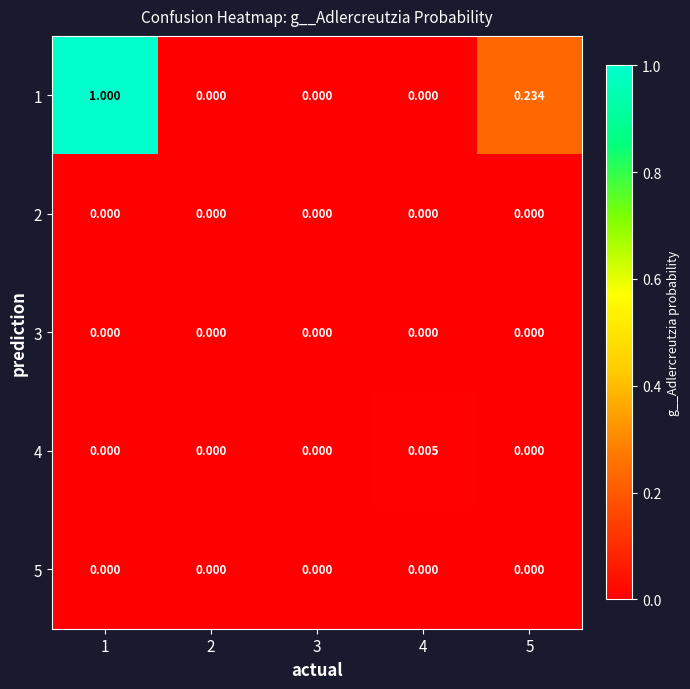

Reading left to right, extract all data points from this chart.

1: 1=1.0	2=0.0	3=0.0	4=0.0	5=0.2
2: 1=0.0	2=0.0	3=0.0	4=0.0	5=0.0
3: 1=0.0	2=0.0	3=0.0	4=0.0	5=0.0
4: 1=0.0	2=0.0	3=0.0	4=0.0	5=0.0
5: 1=0.0	2=0.0	3=0.0	4=0.0	5=0.0